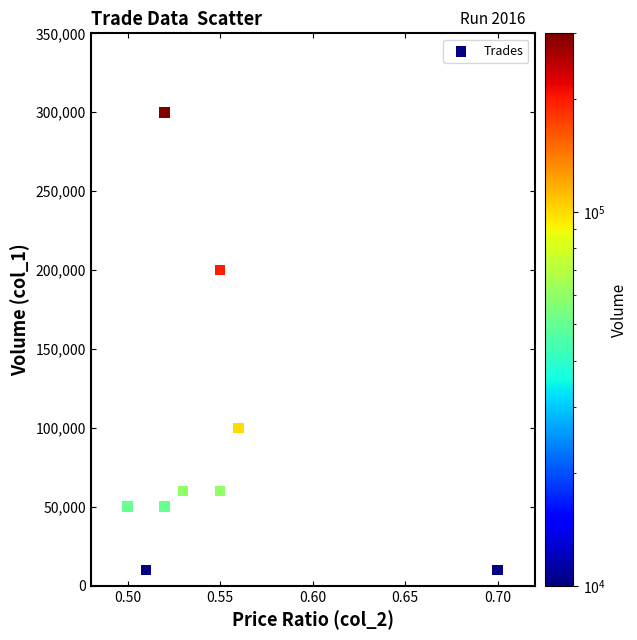

What is the range of Y values (max minus min)?

290000